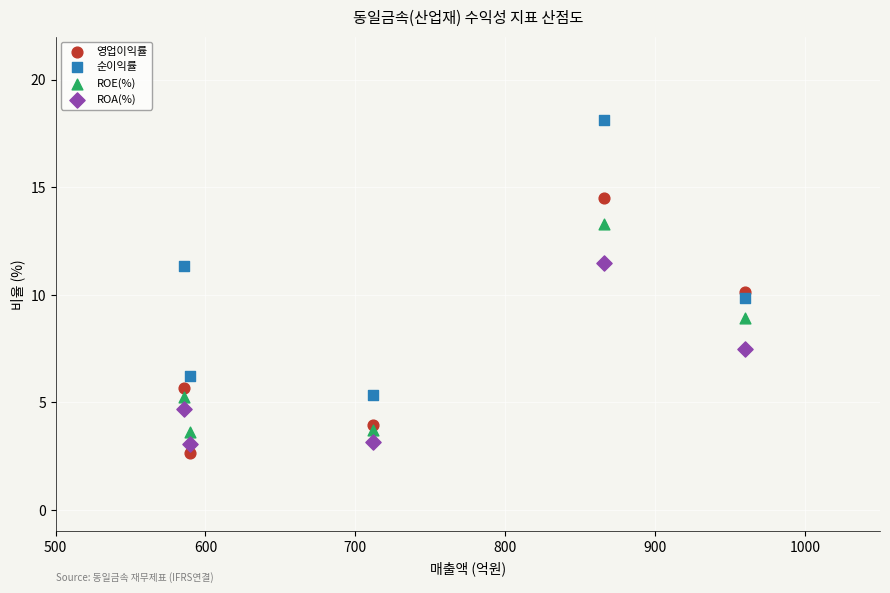

Which series has the largest Y range (max minus min)?

순이익률